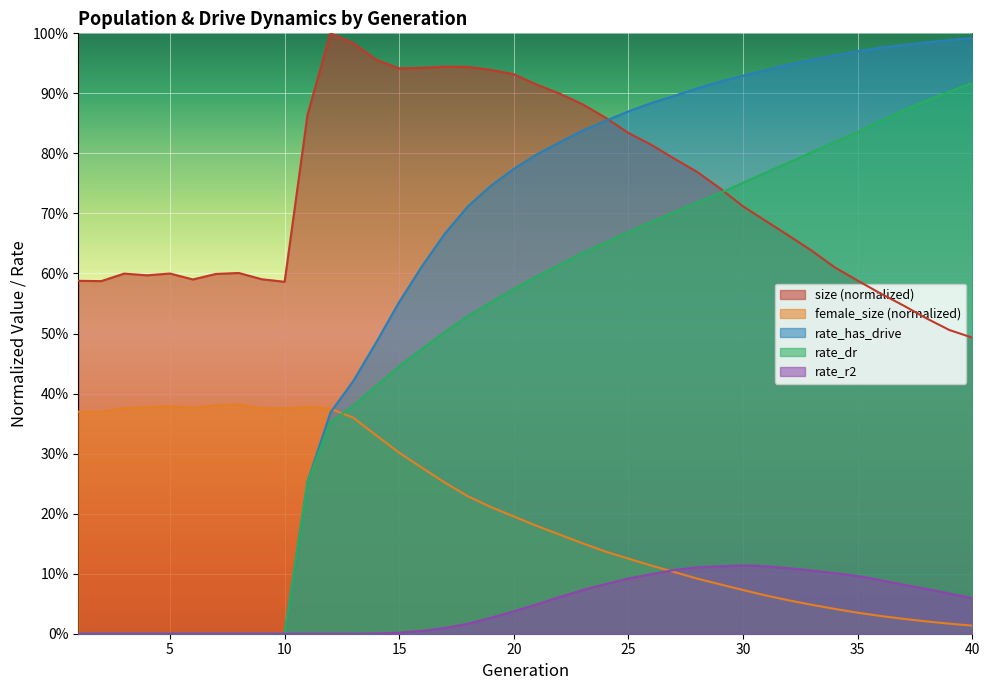

Does the chart display data point markers on the line(s)?

No